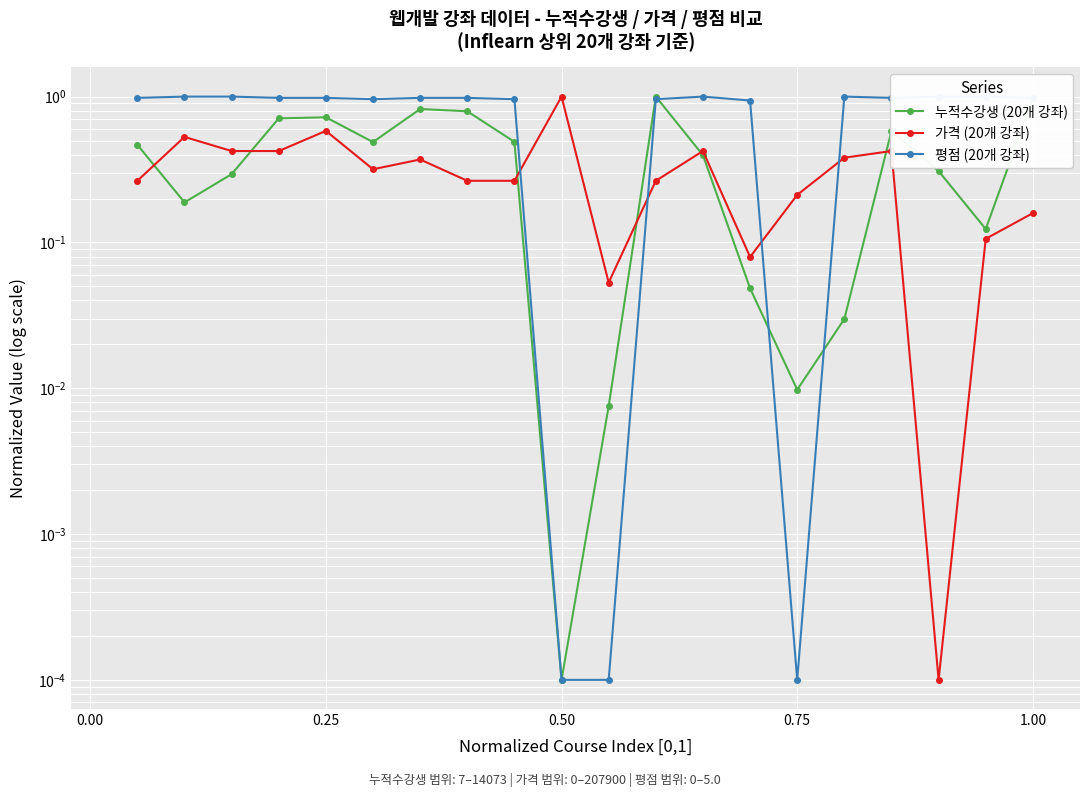

Which series ends up on top after the final intersection of 평점 (20개 강좌) and 누적수강생 (20개 강좌)?

평점 (20개 강좌)